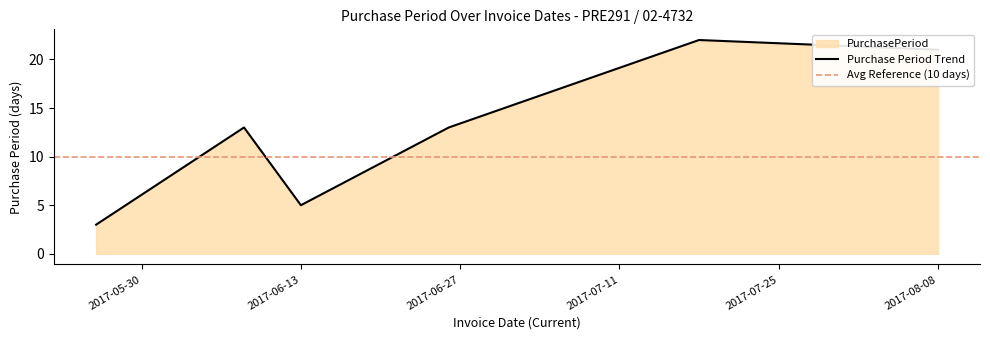

How many points are lower than both their immediate neighbors (excluding endpoints)?

1